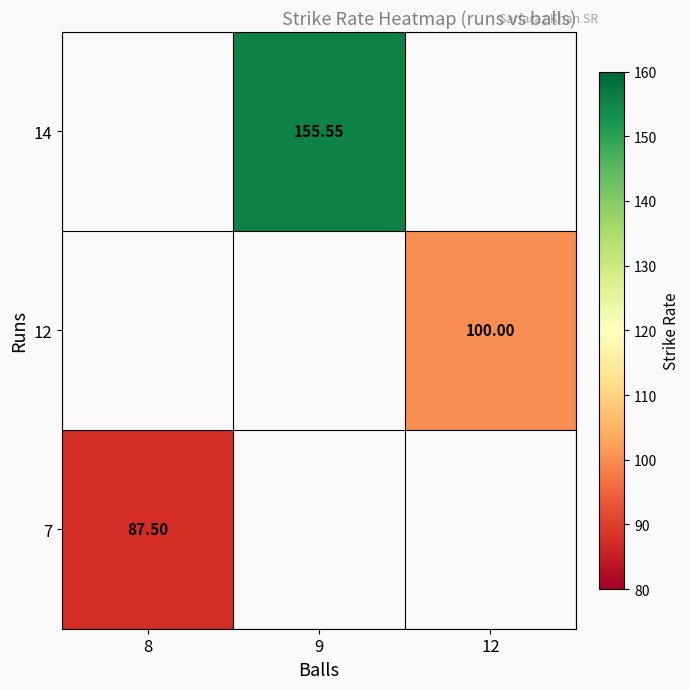

True or false: 12 has a value of 100.0 at 12.

True